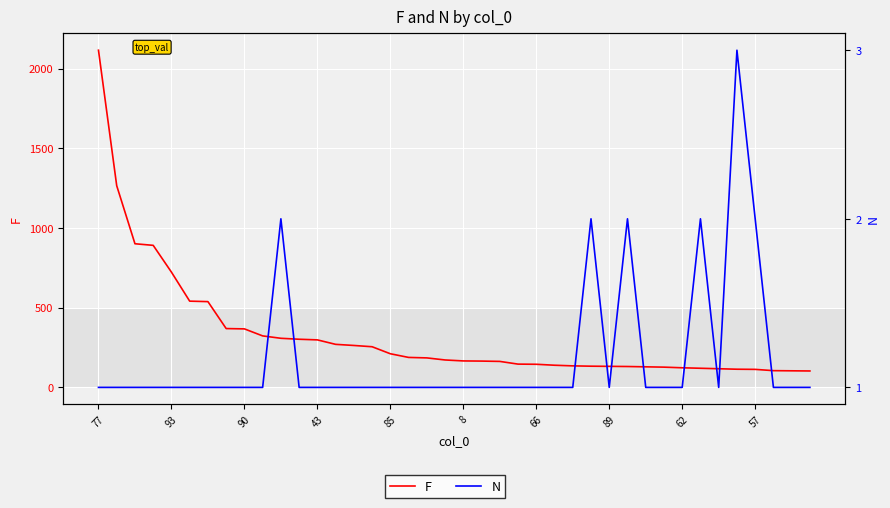

What value does the N series have at 33?

2